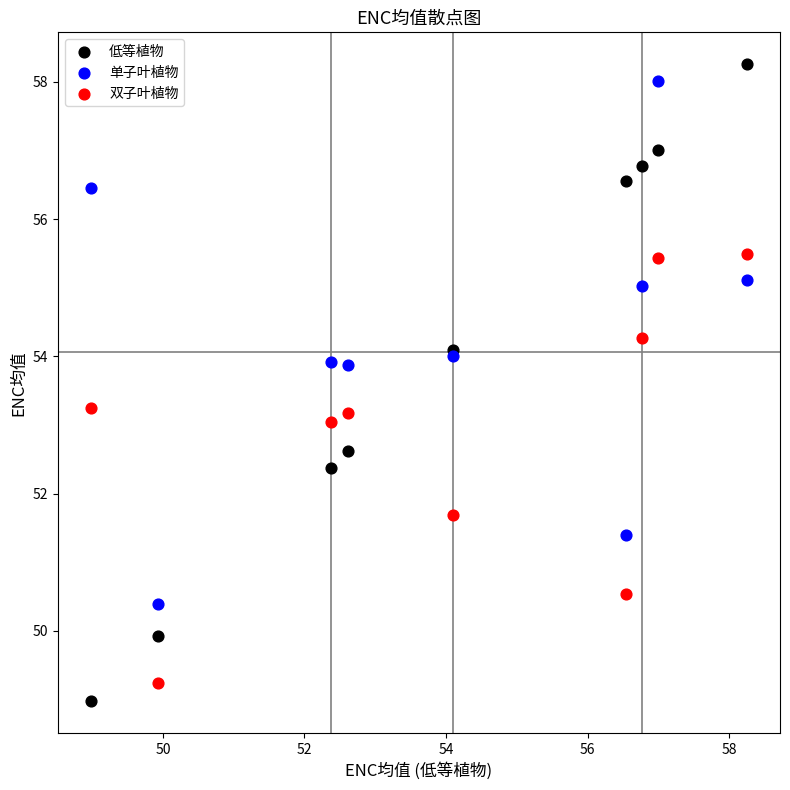

What is the X range (max minus min) for the scatter plot?

9.3